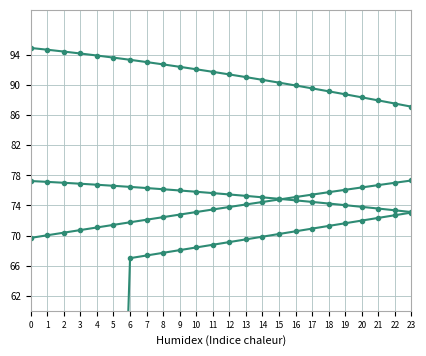

At how many categories does at least one series exceed 53?

24